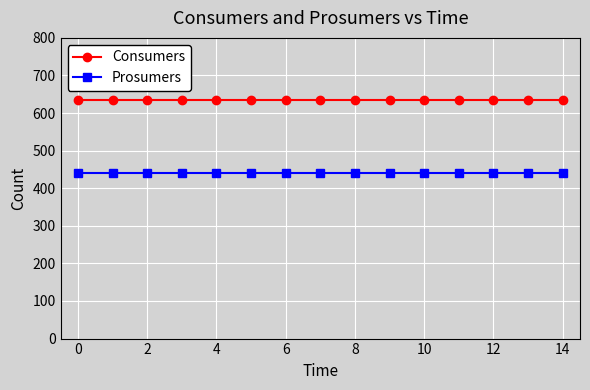

What is the sum of all Consumers values?

9525